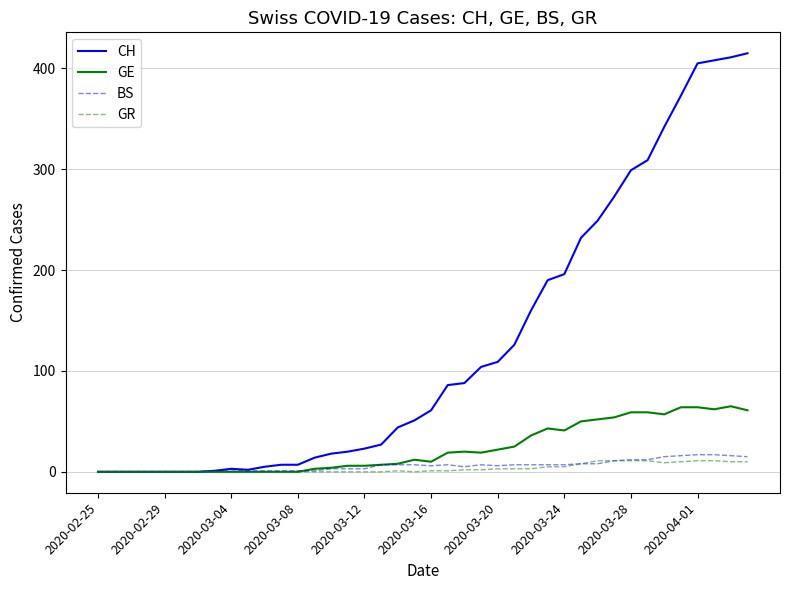

What is the maximum value shown in the chart?

415